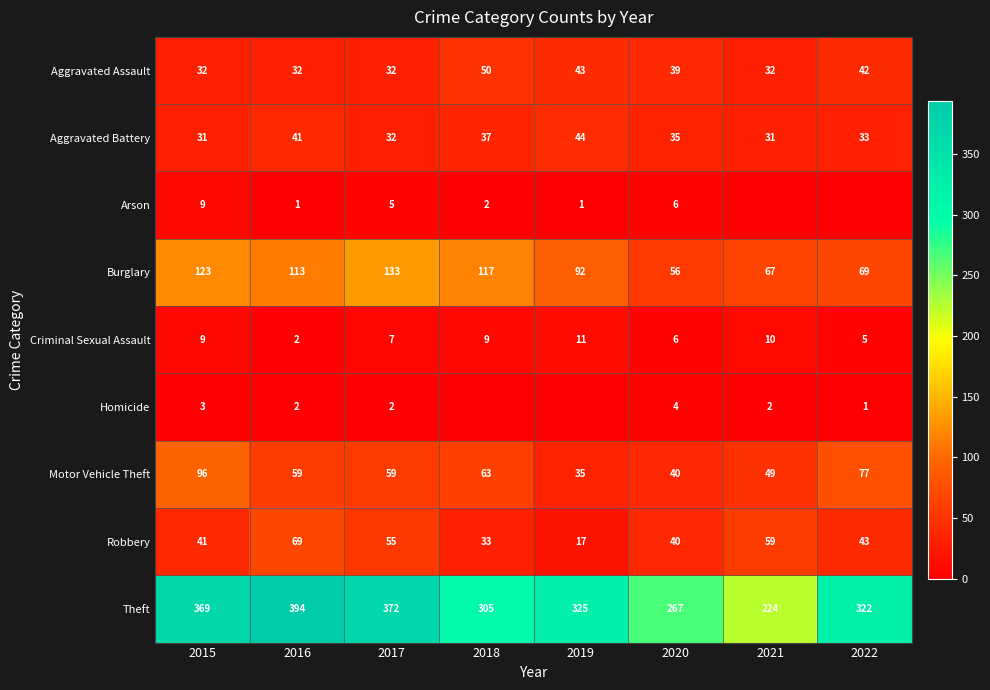

Between 2018 and 2017, which is larger?

2018